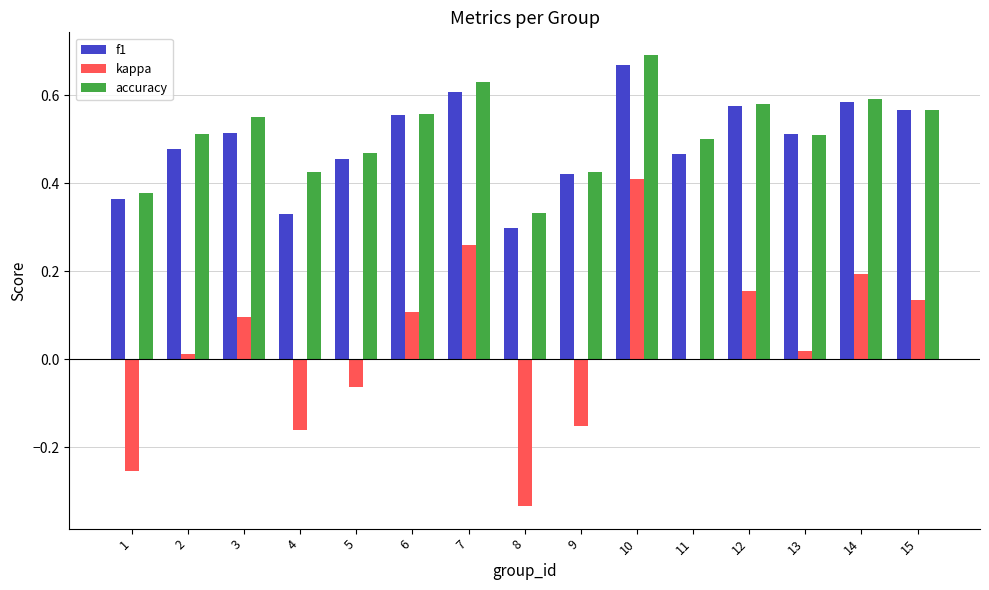

What are all the series names shown in the legend?

f1, kappa, accuracy